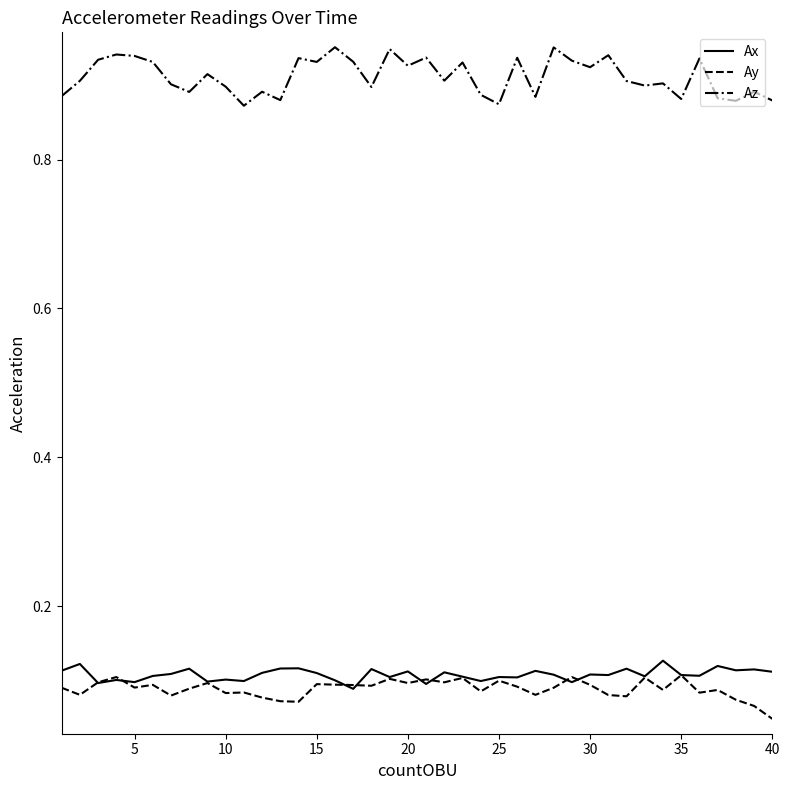

True or false: Az and Ay cross at least once.

False